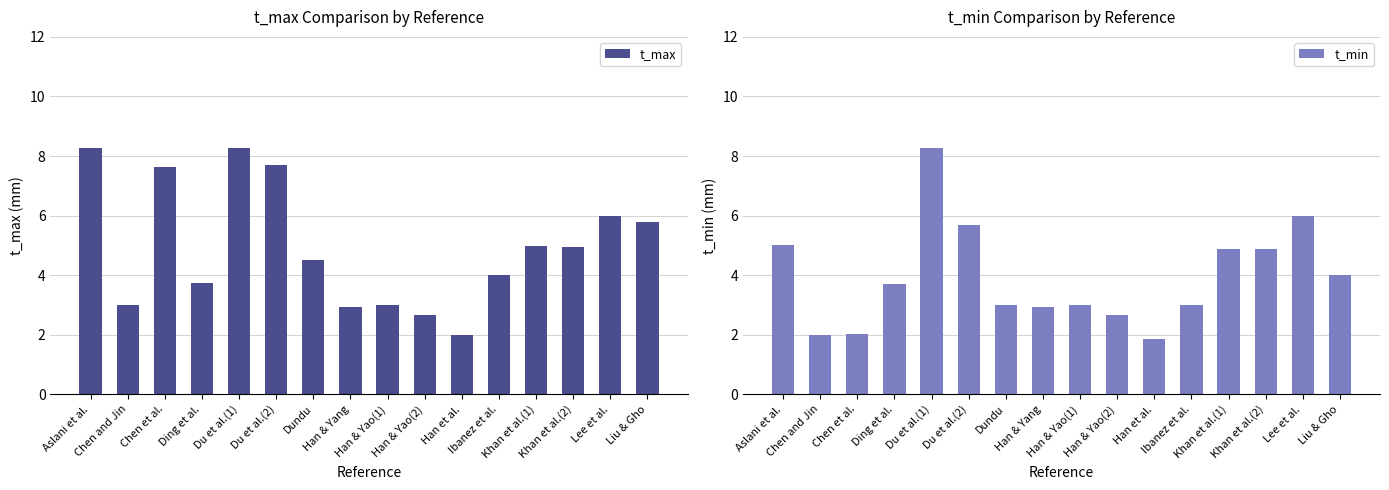

How many groups of bars are there?

16